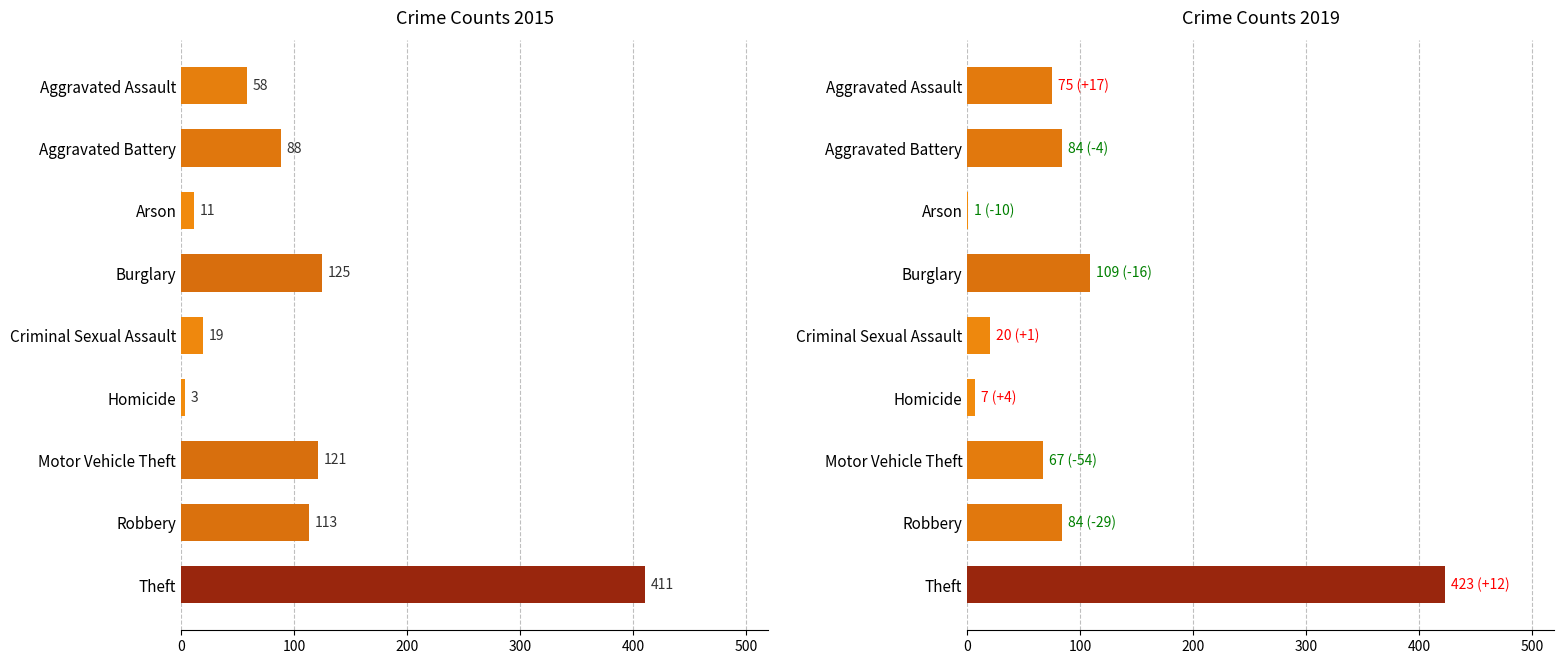

True or false: 2019 has a value of 221 at Theft.

False